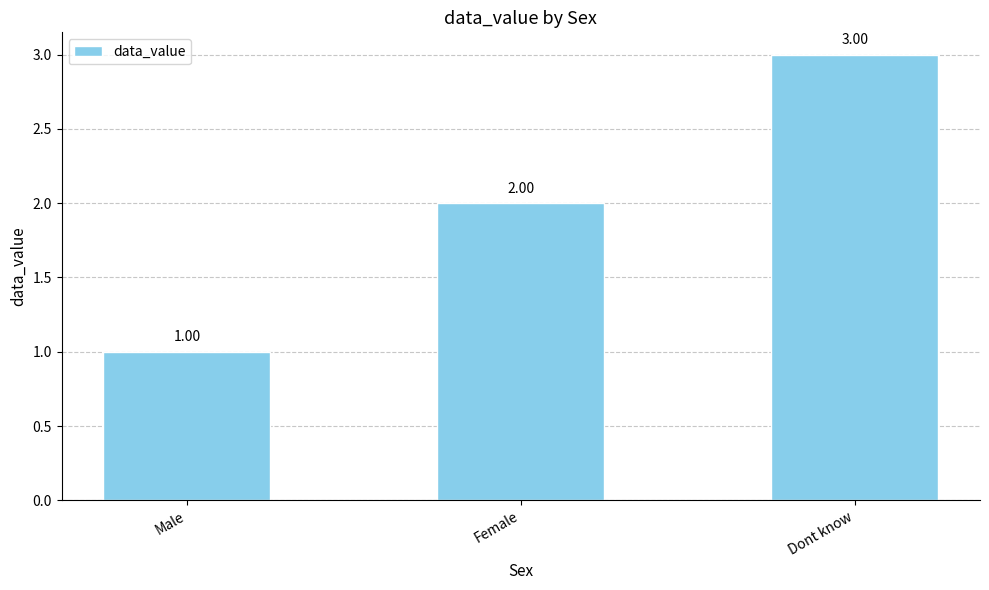

Count the number of data series in this chart.

1